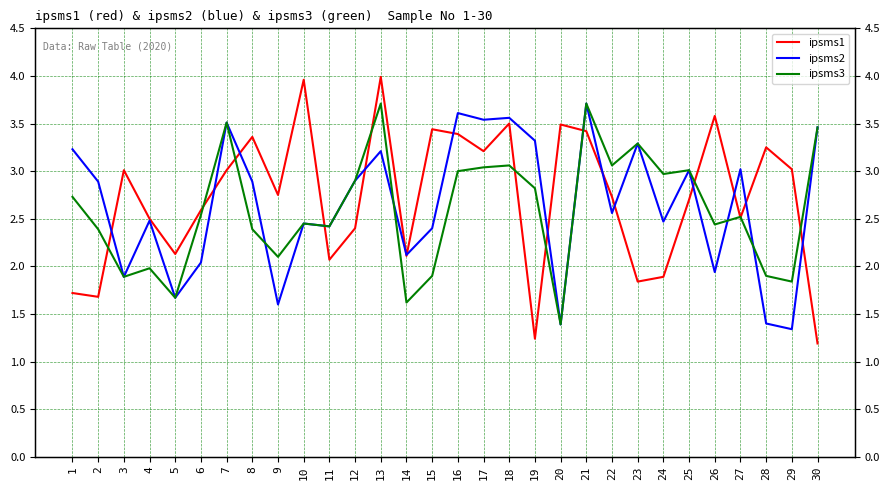

What is the sum of the ipsms3 values at 20 and 16?

4.4